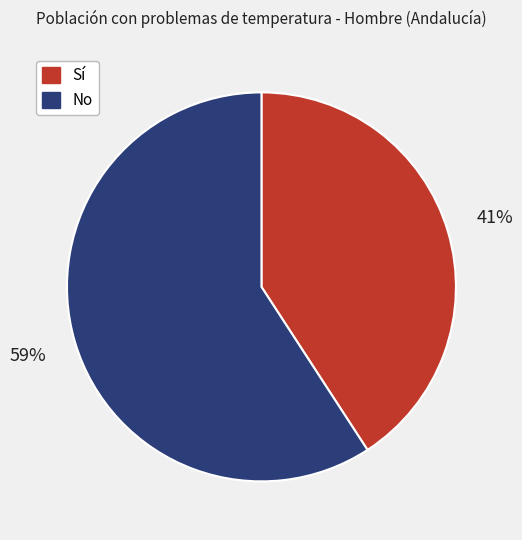

To the nearest percent, what percentage of the pie is Sí?

41%